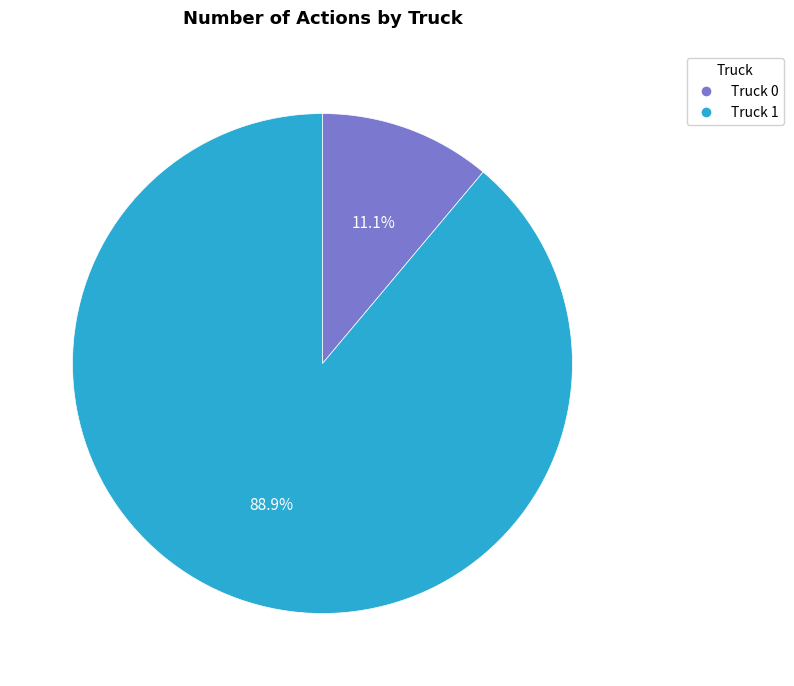

The Truck 0 slice represents 22% of the pie. True or false?

False